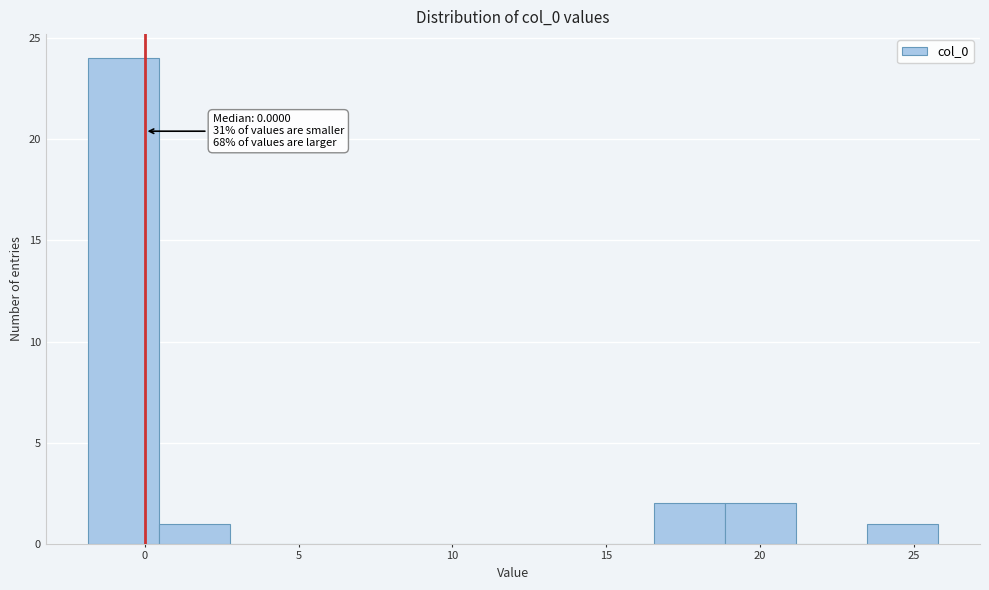

Over which range of the x-axis is the bar tallest?

-2.0 to 0.5